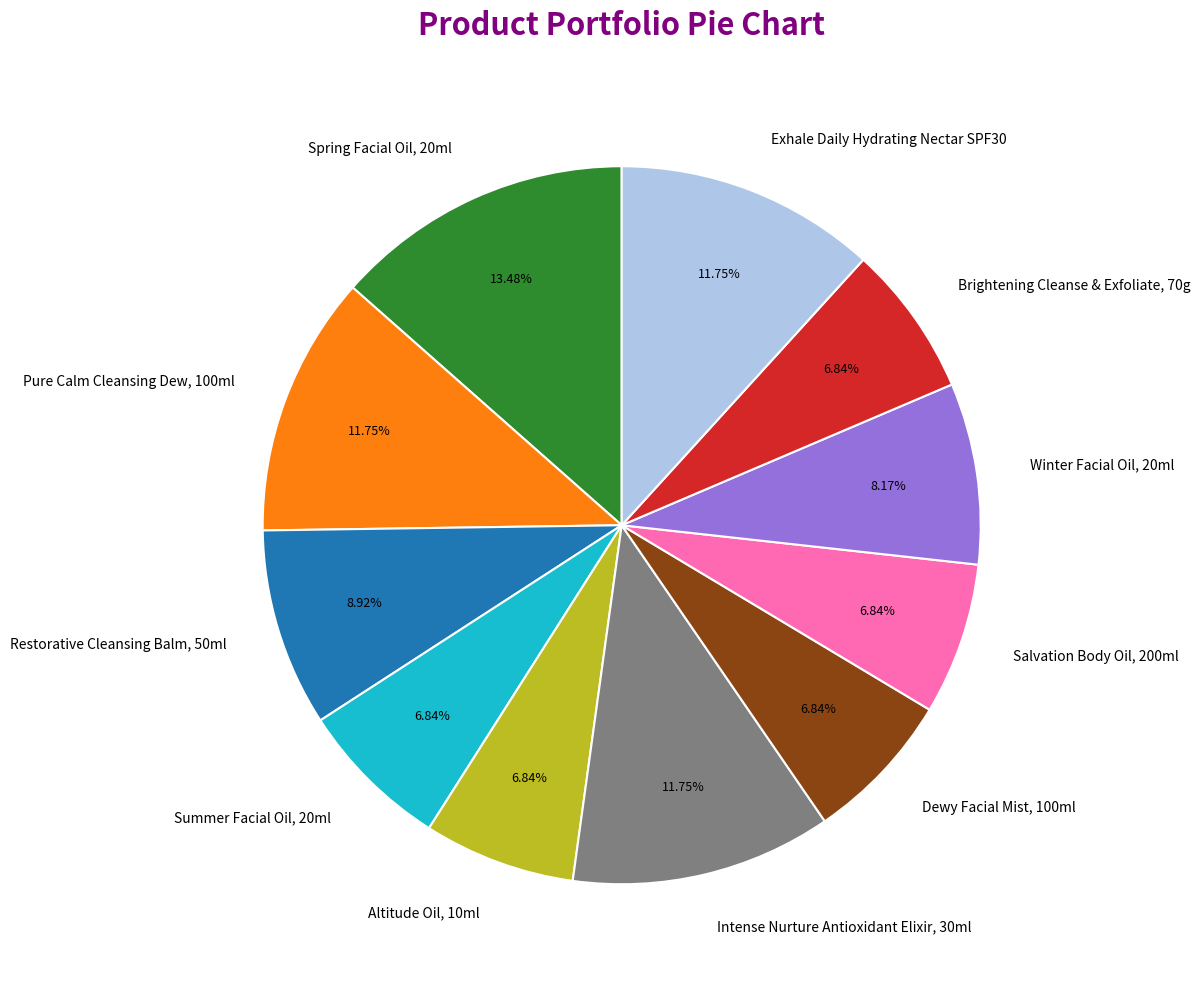

Between Exhale Daily Hydrating Nectar SPF30 and Spring Facial Oil, 20ml, which is larger?

Spring Facial Oil, 20ml